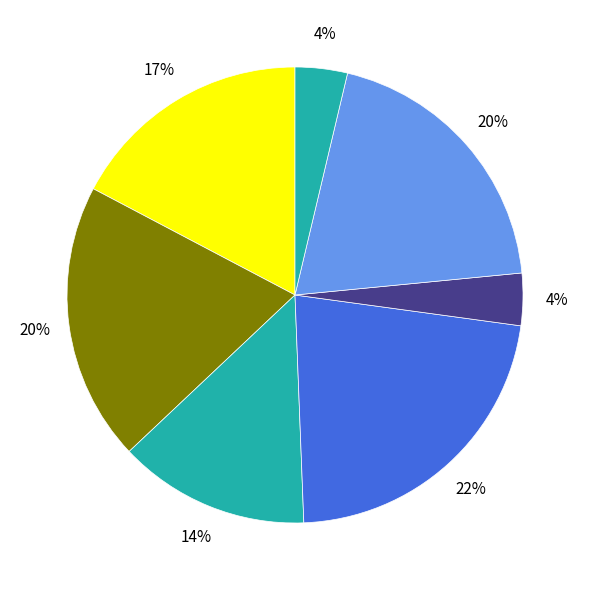

Rank the categories by value from lowest to highest.

Transacción, Voluntaria, Mediación, Contenciosa, Cumplimiento, Violencia Intrafamiliar, Medidas De Proteccion